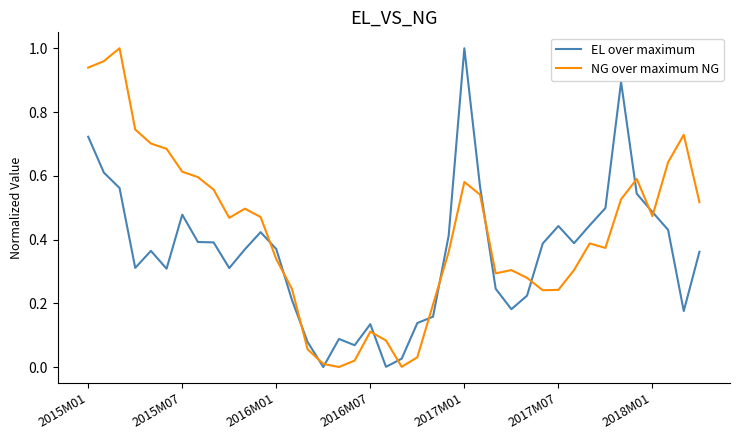

Which series has the largest total across all categories?

NG over maximum NG